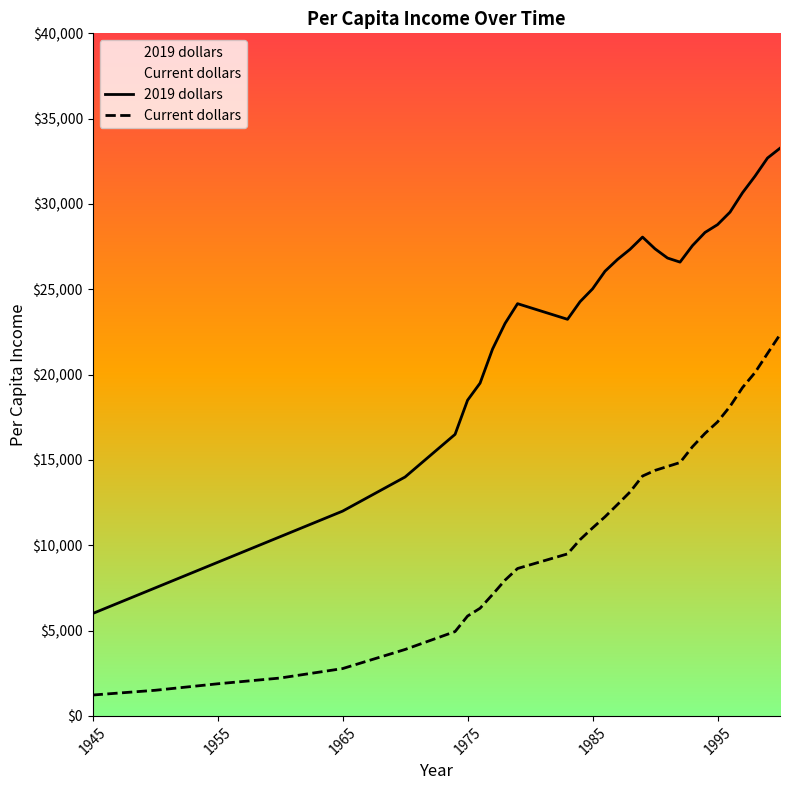

What is the difference between the second highest and second lowest values in the Current dollars series?

19738